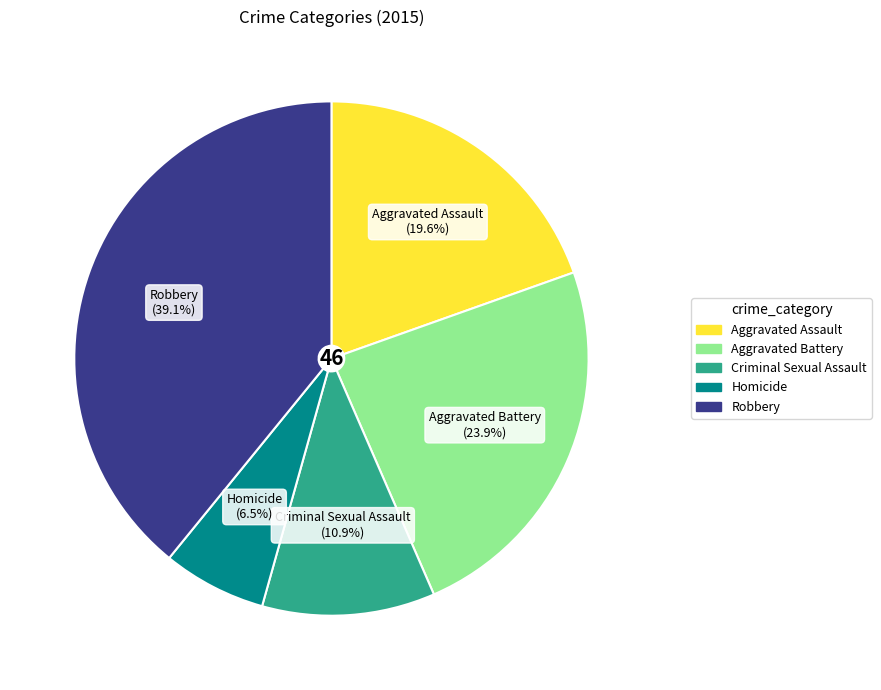

To the nearest percent, what is the difference between the Aggravated Battery and Homicide slice percentages?

17%